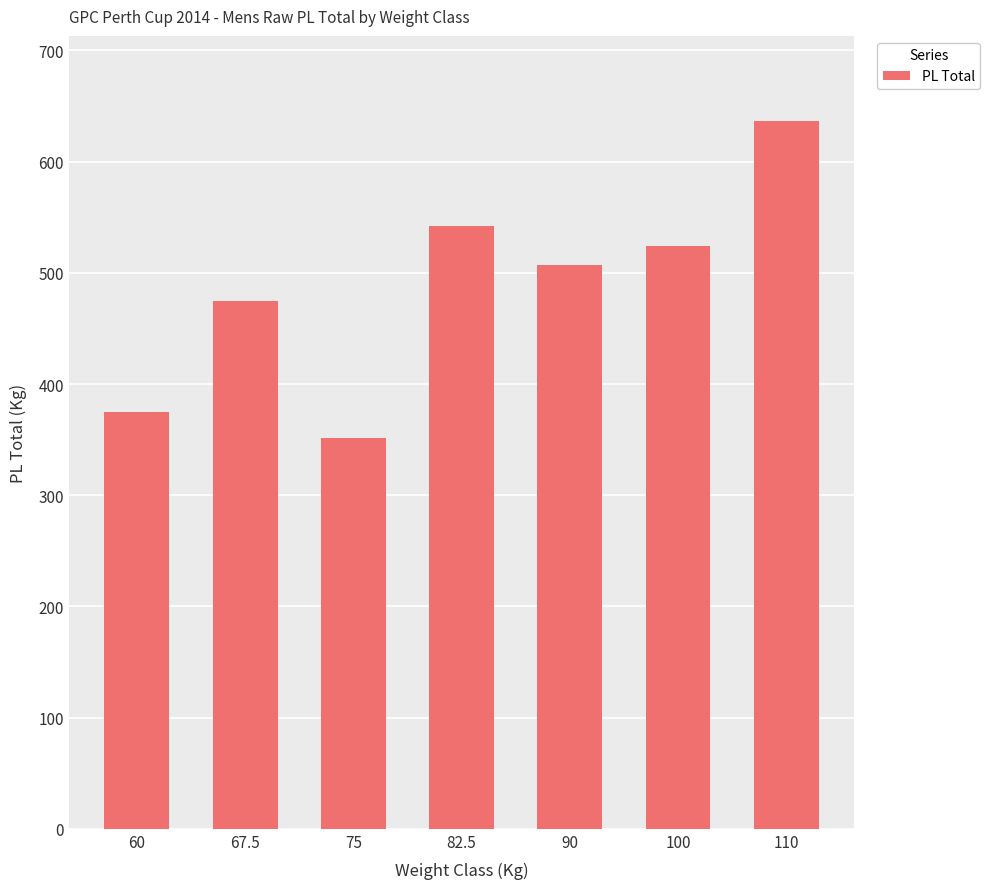

What is the value of the 6th bar from the left?

524.3